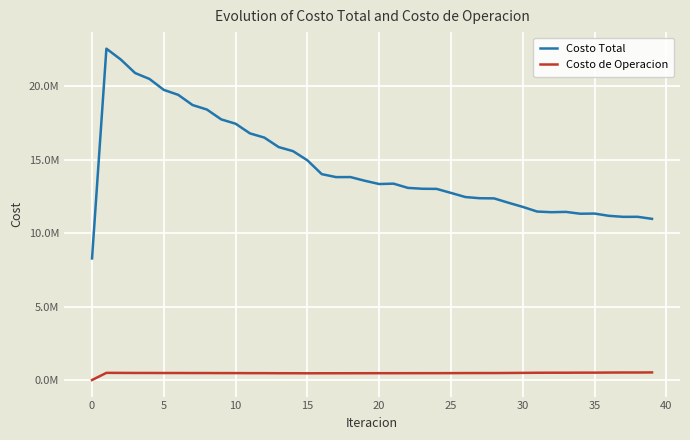

Is this an area chart (filled region under the line)?

No